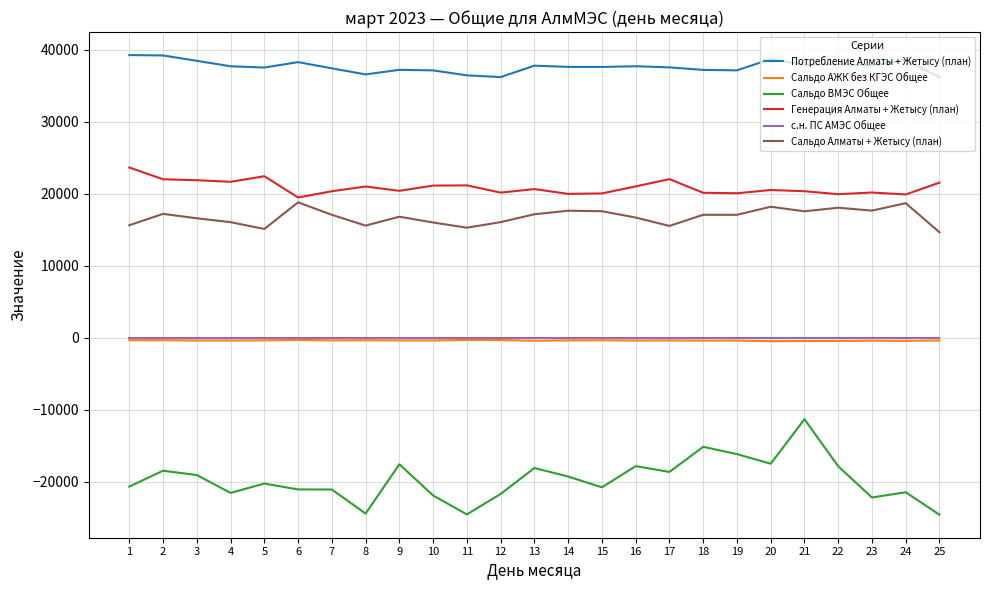

What is the minimum value for Генерация Алматы + Жетысу (план)?

19470.2